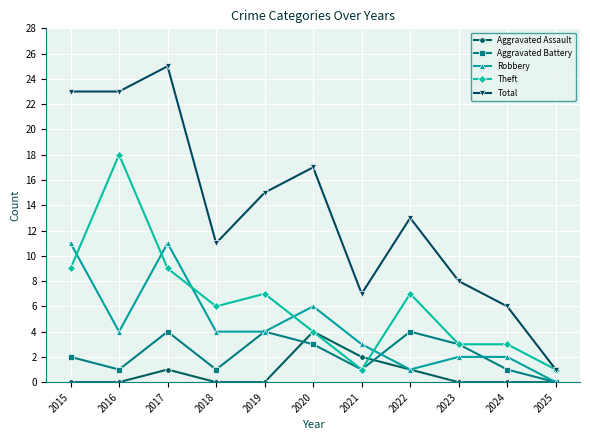

Reading left to right, extract all data points from this chart.

Aggravated Assault: 0	0	1	0	0	4	2	1	0	0	0
Aggravated Battery: 2	1	4	1	4	3	1	4	3	1	0
Robbery: 11	4	11	4	4	6	3	1	2	2	0
Theft: 9	18	9	6	7	4	1	7	3	3	1
Total: 23	23	25	11	15	17	7	13	8	6	1